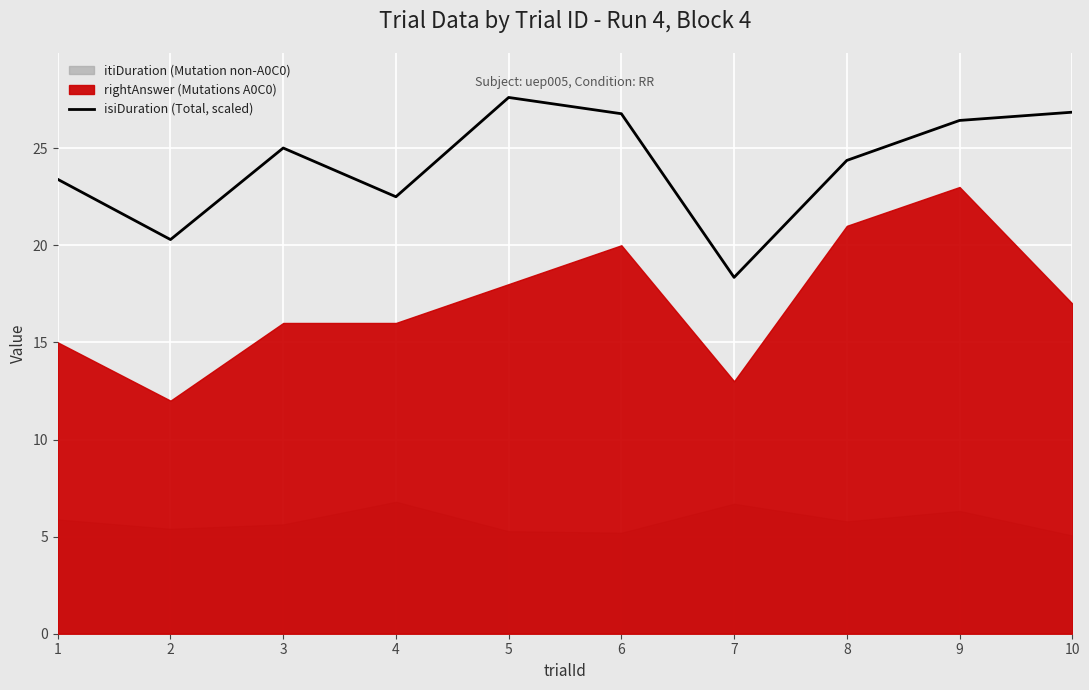

True or false: the data shows 26.8 at 6.

True